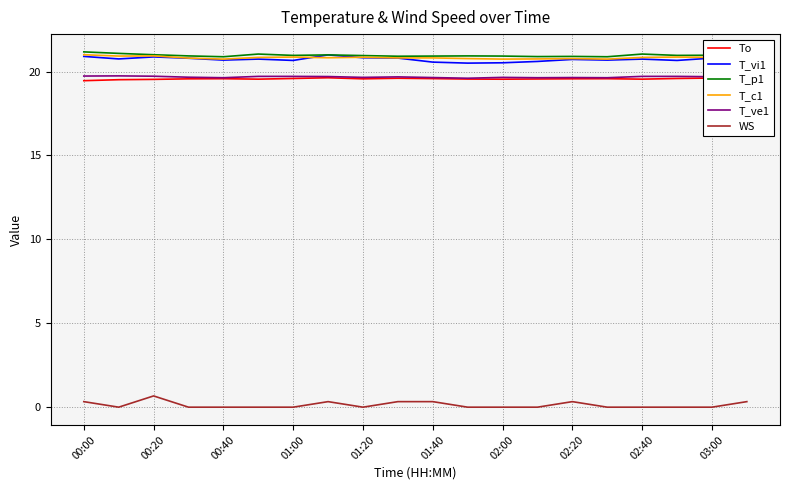

What is the highest value of the WS series?

0.7